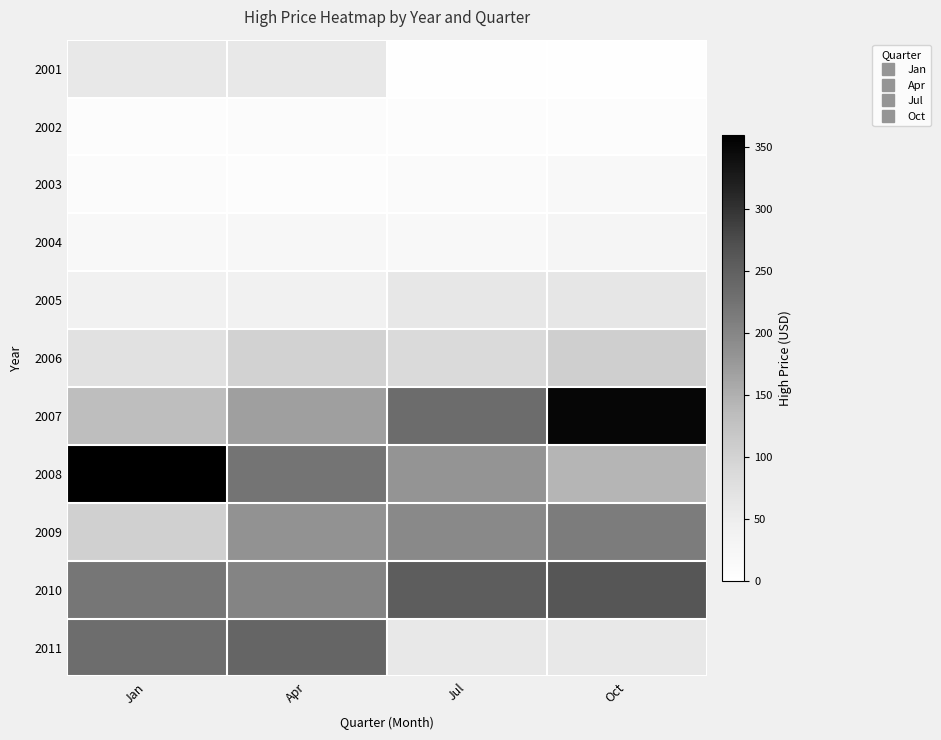

How many data points does each series have?

4